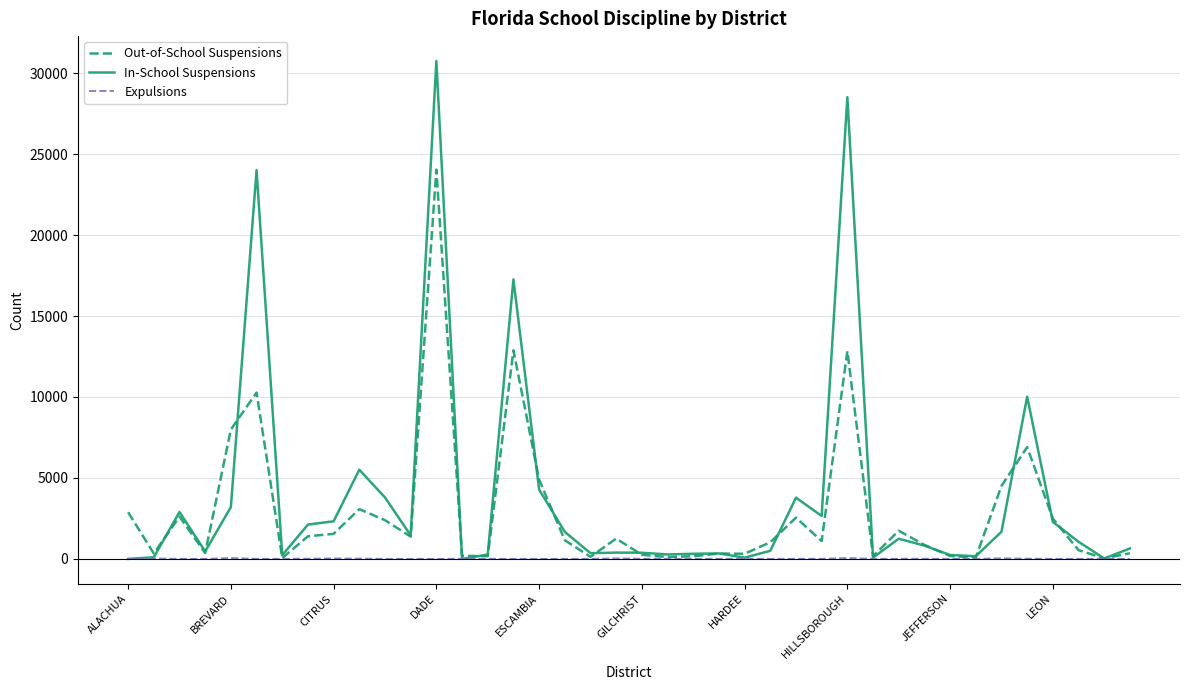

Rank the series by their average value, from highest to lowest.

In-School Suspensions, Out-of-School Suspensions, Expulsions